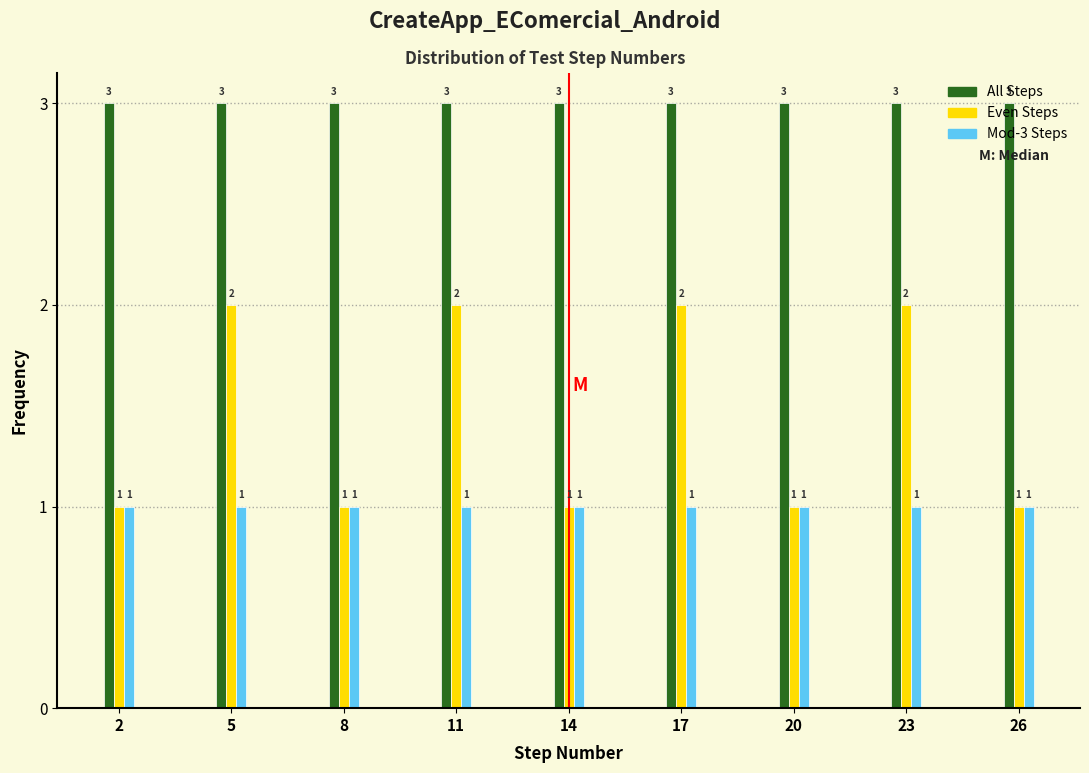

Which series has the largest range (max minus min)?

Even Steps